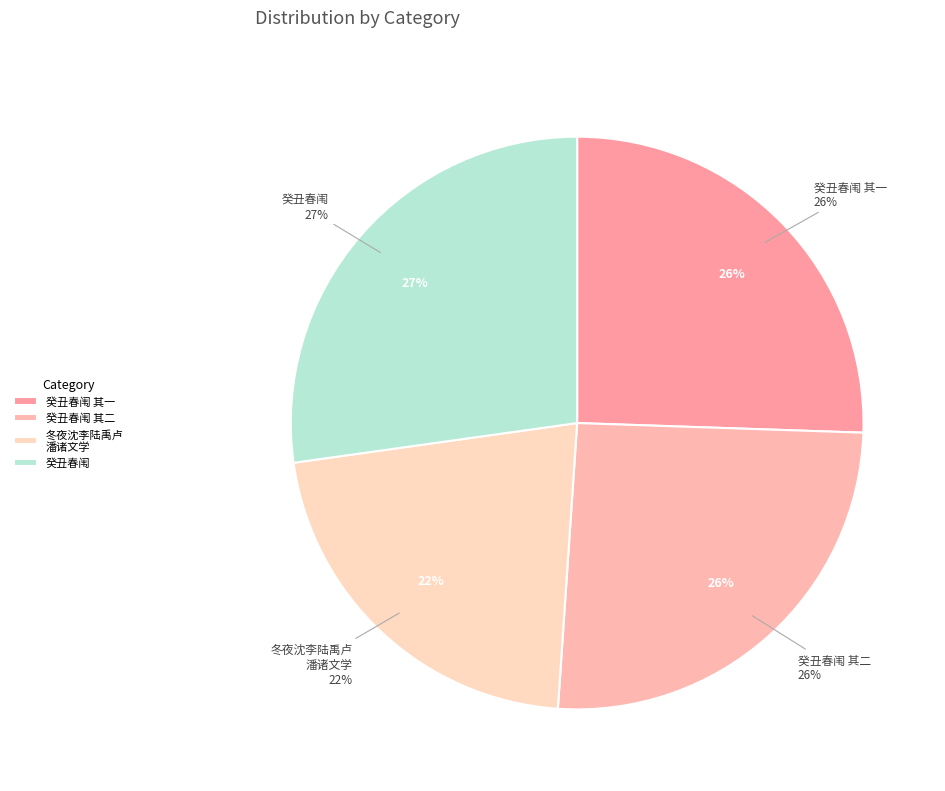

The 冬夜沈李陆禹卢潘诸文学同徐山人集芙蕖馆分得前字 slice represents 9% of the pie. True or false?

False